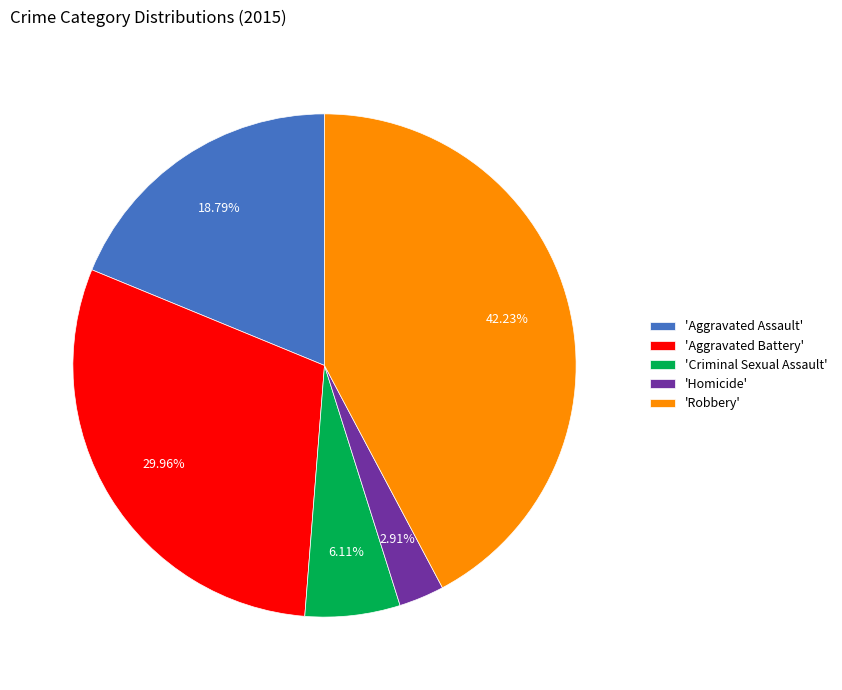

Is there any slice that represents more than half of the pie?

No